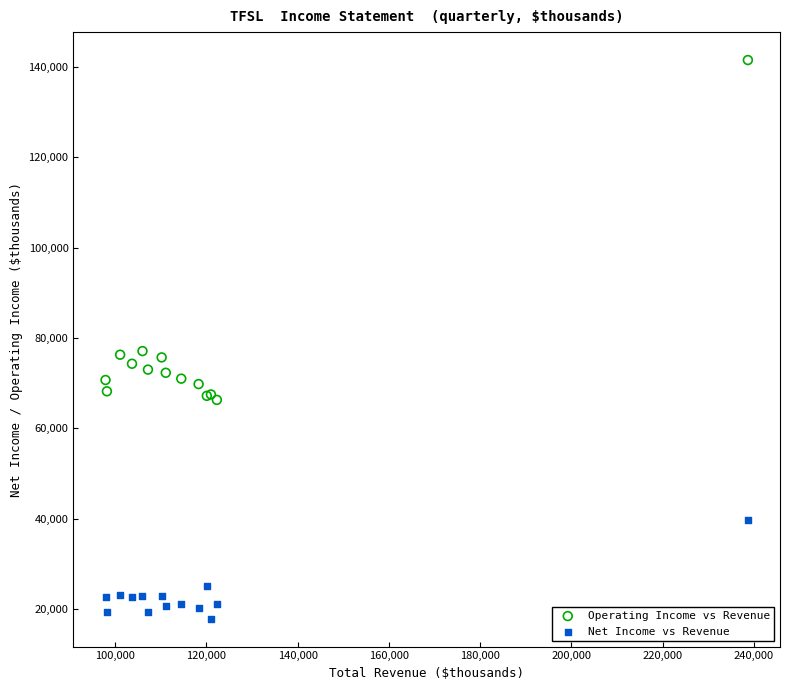

In the Net Income vs Revenue series, what Y value is closest to 28800?

25200